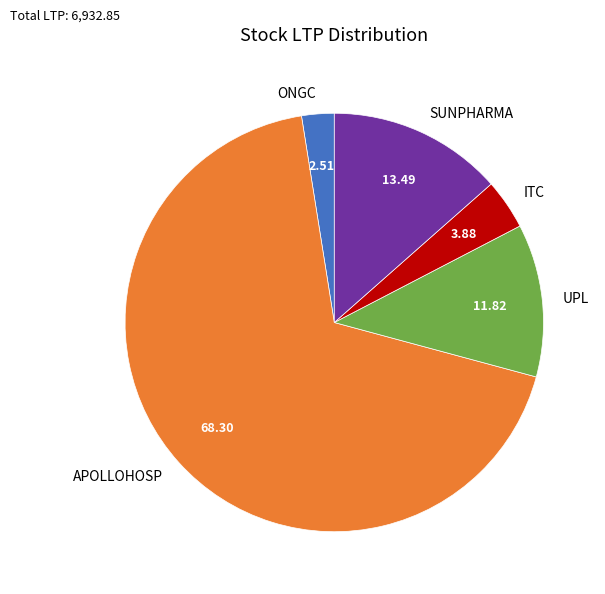

Which has a higher value, ONGC or UPL?

UPL